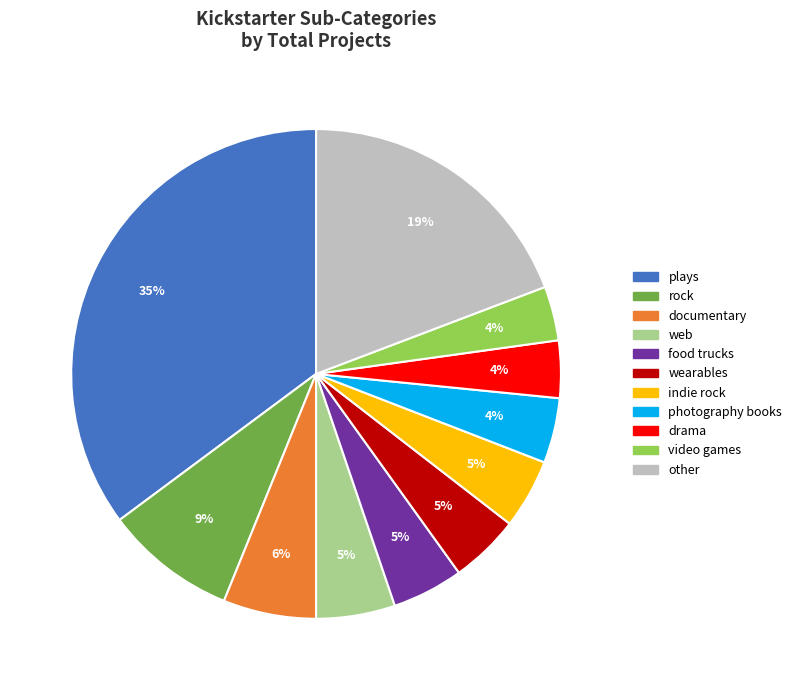

What percentage is the wearables slice, to the nearest percent?

5%